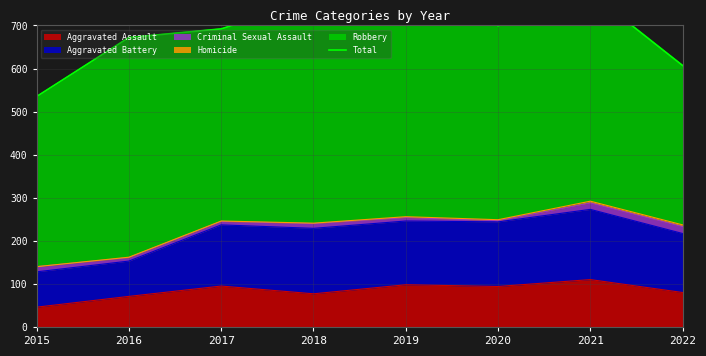

Which label corresponds to the largest value in the chart?

2019